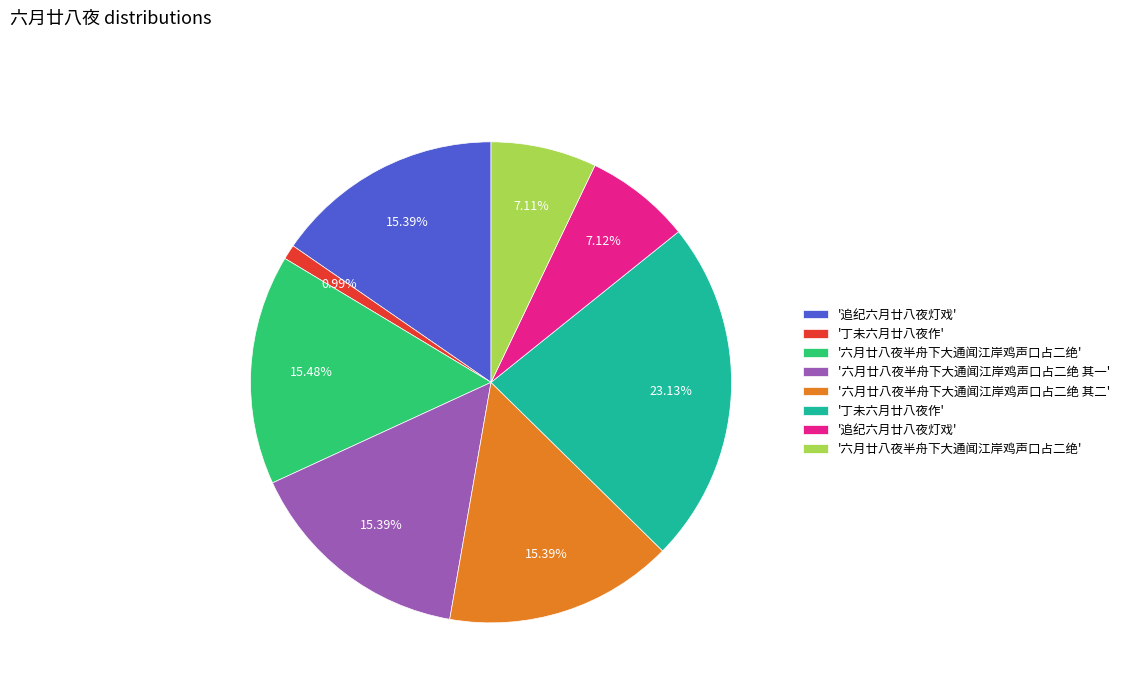

Is there a majority slice in this chart?

No